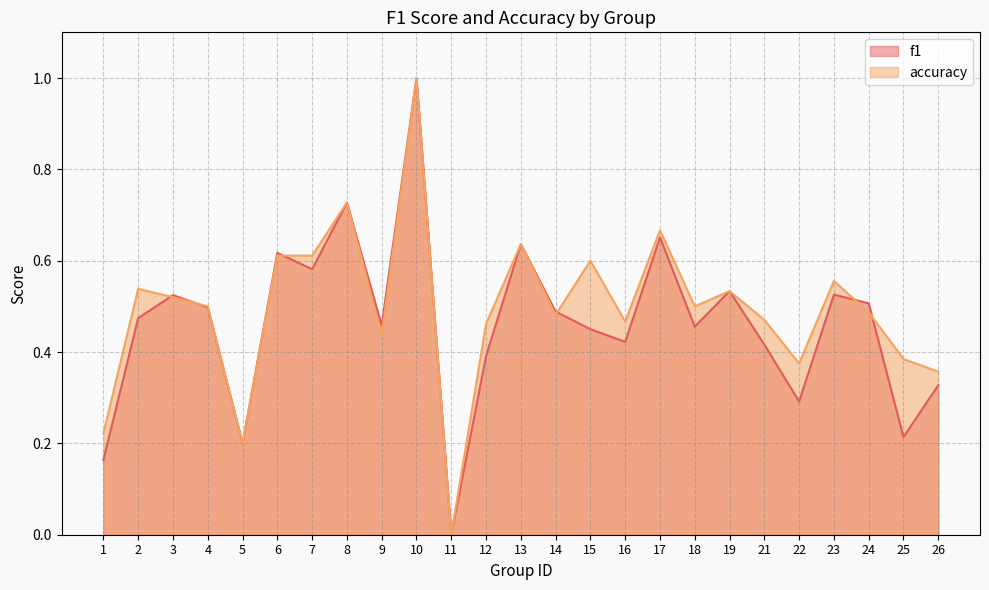

At which category is the sum across all series the highest?

10